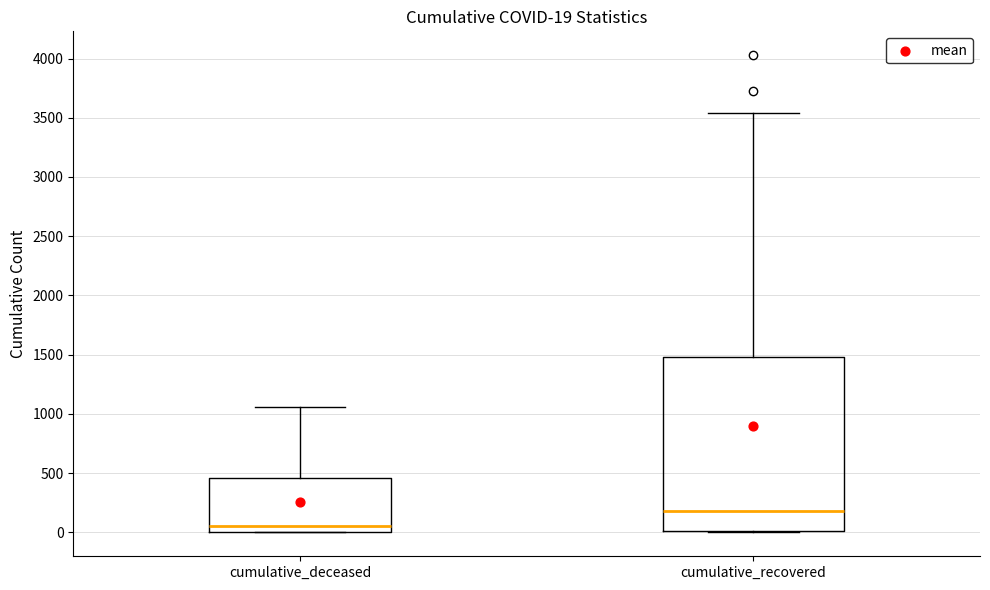

Which box has the highest median line?

cumulative_recovered